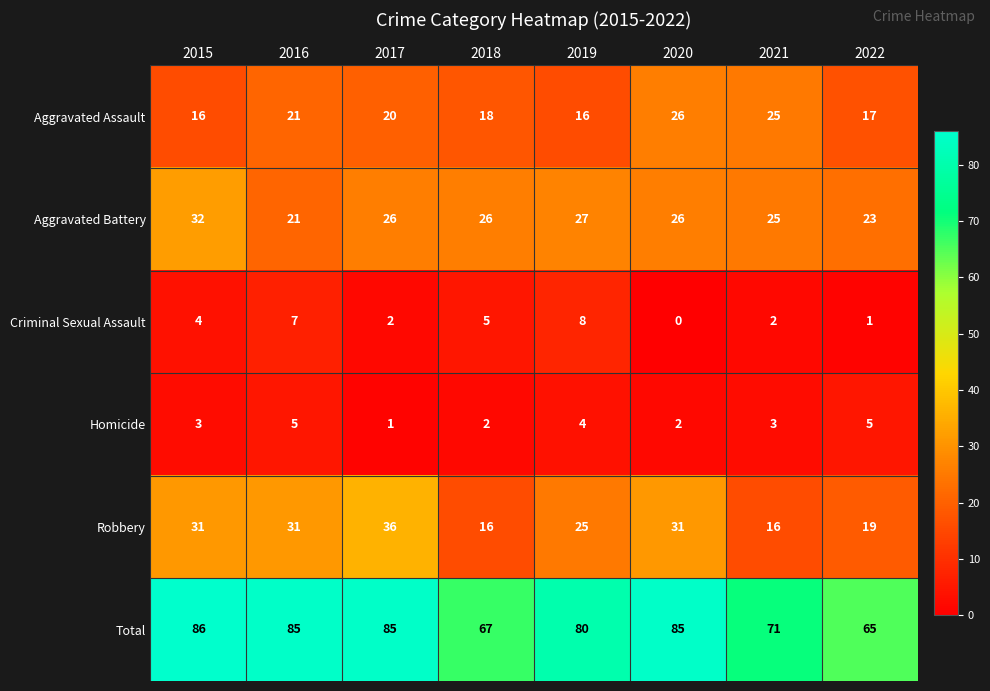

Where does the Total series first go above 85?

2015